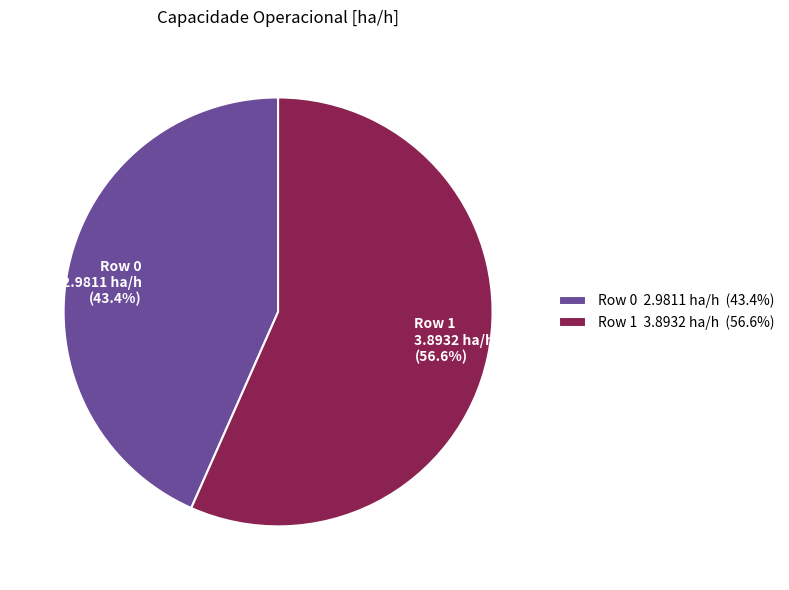

Combined, what portion of the pie is Row 1 and Row 0?

100.0%